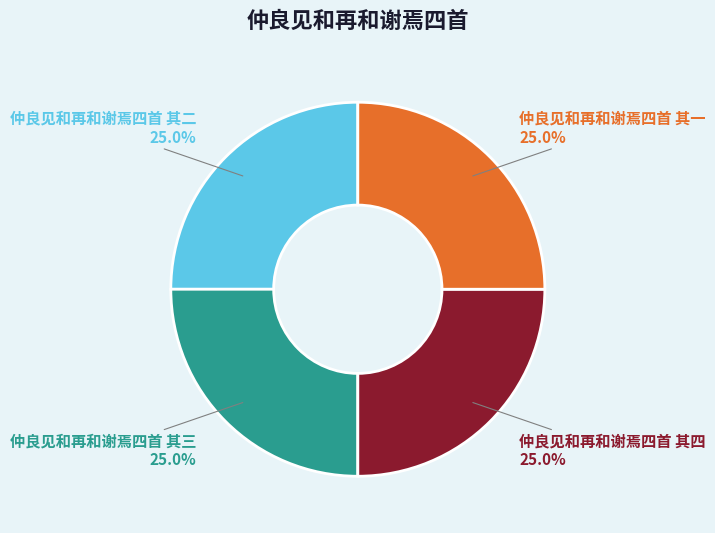

The 仲良见和再和谢焉四首 其三 slice represents 34% of the pie. True or false?

False